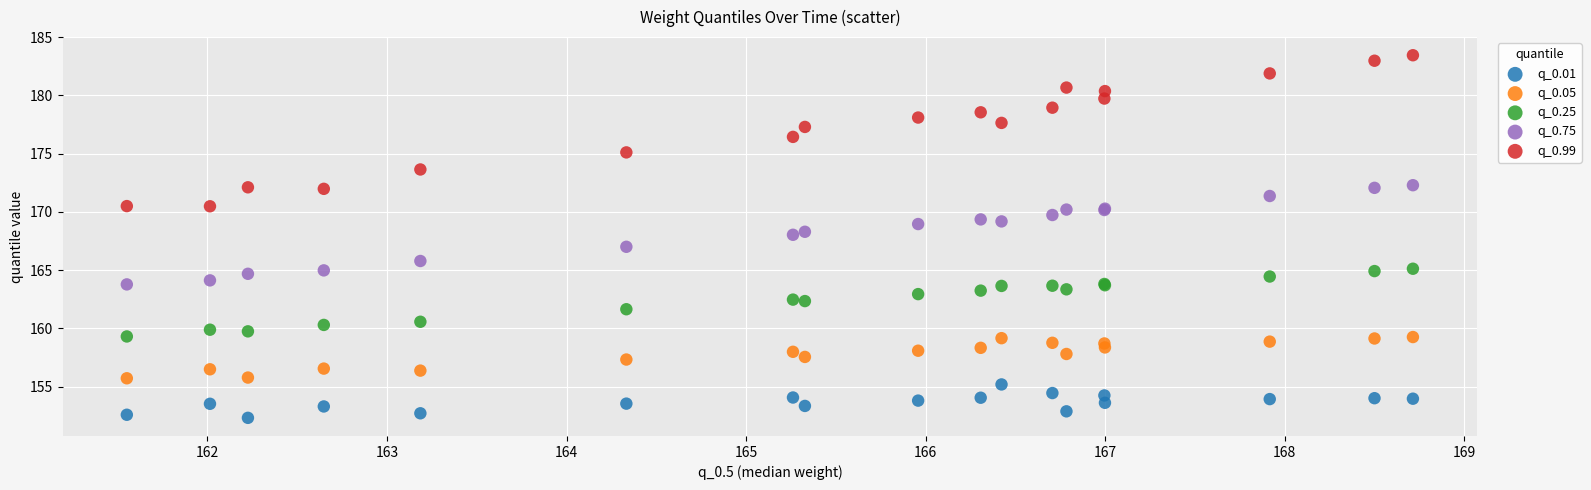

What are all the series names shown in the legend?

q_0.01, q_0.05, q_0.25, q_0.75, q_0.99